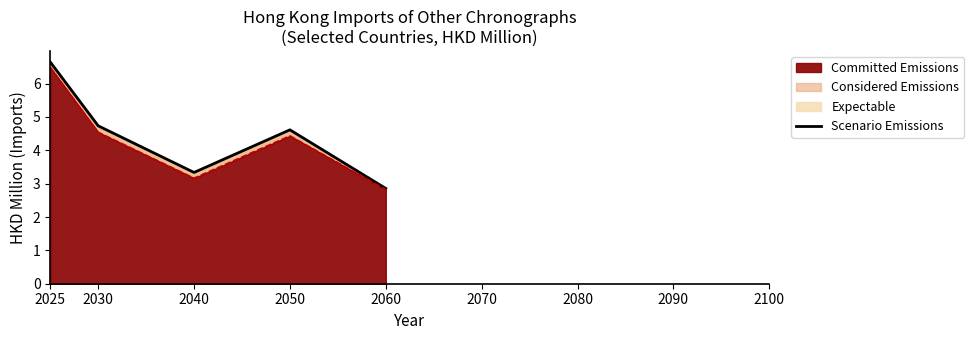

What is the value of the 4th point from the left?

4.6